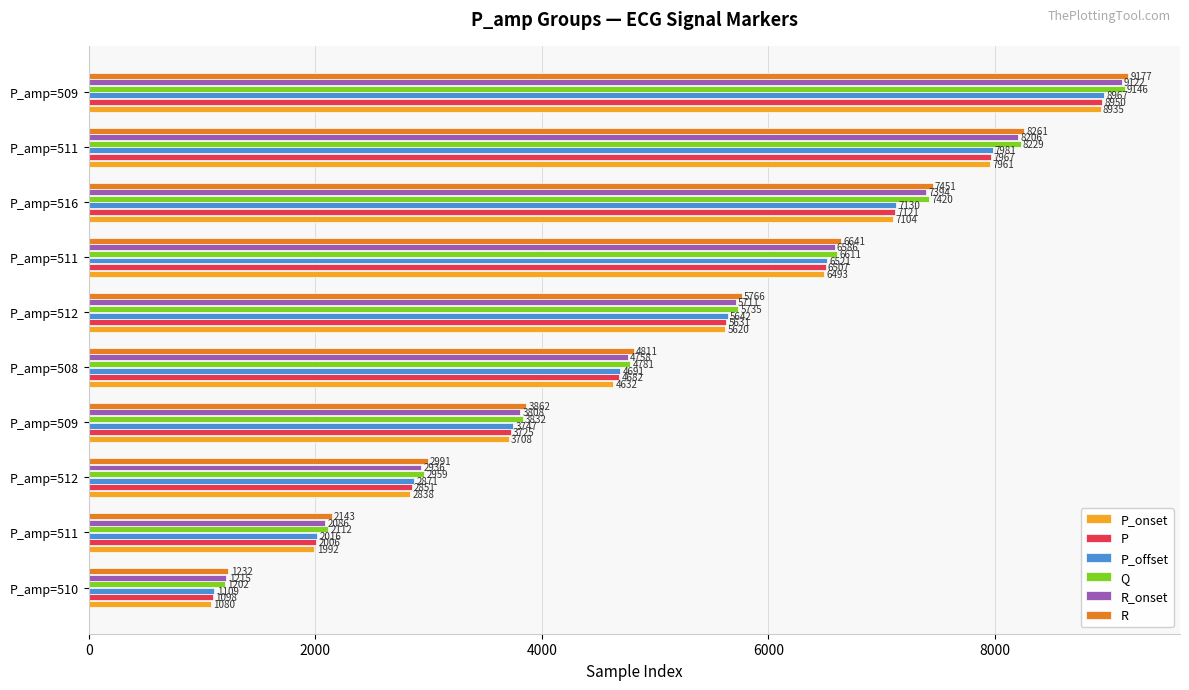

How many series are shown in this chart?

6